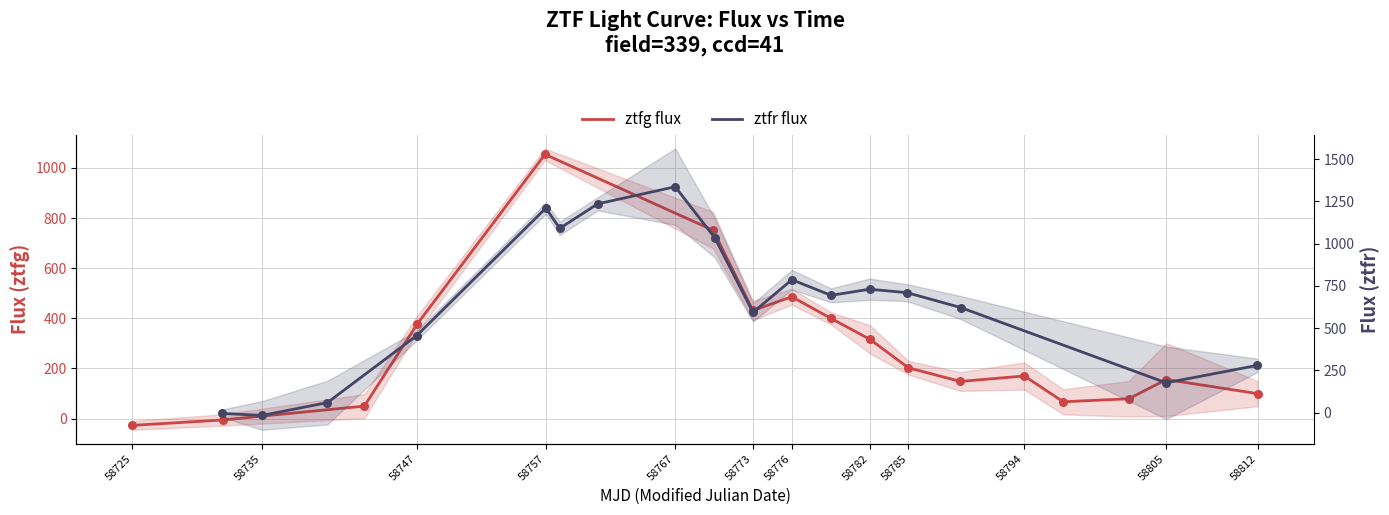

What are all the series names shown in the legend?

ztfg flux, ztfr flux